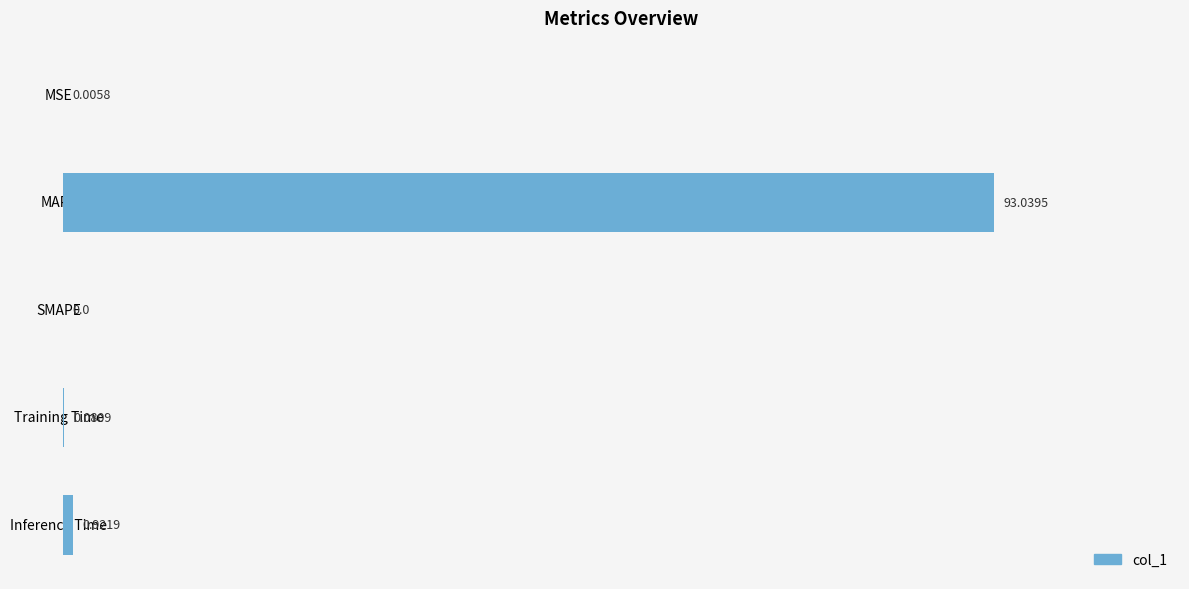

Which category has the highest value across all series?

MAPE